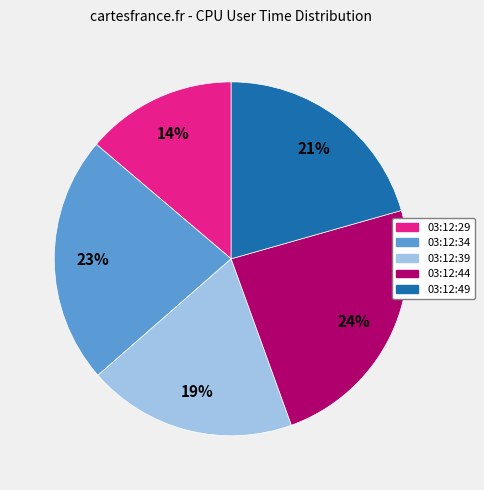

Is the sum of 03:12:34 and 03:12:49 greater than half?

No